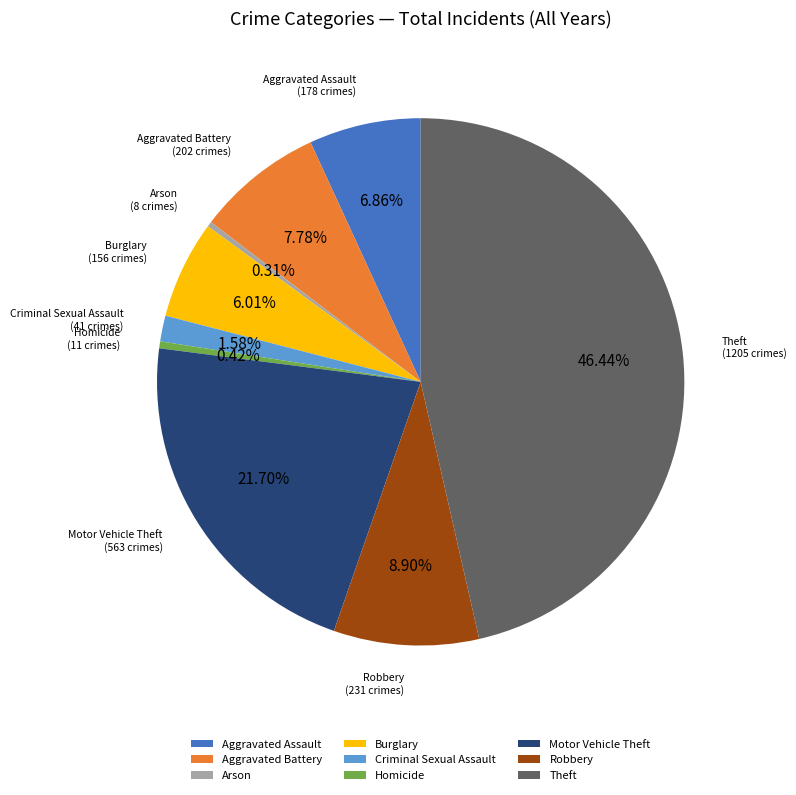

Between Burglary and Aggravated Battery, which is larger?

Aggravated Battery